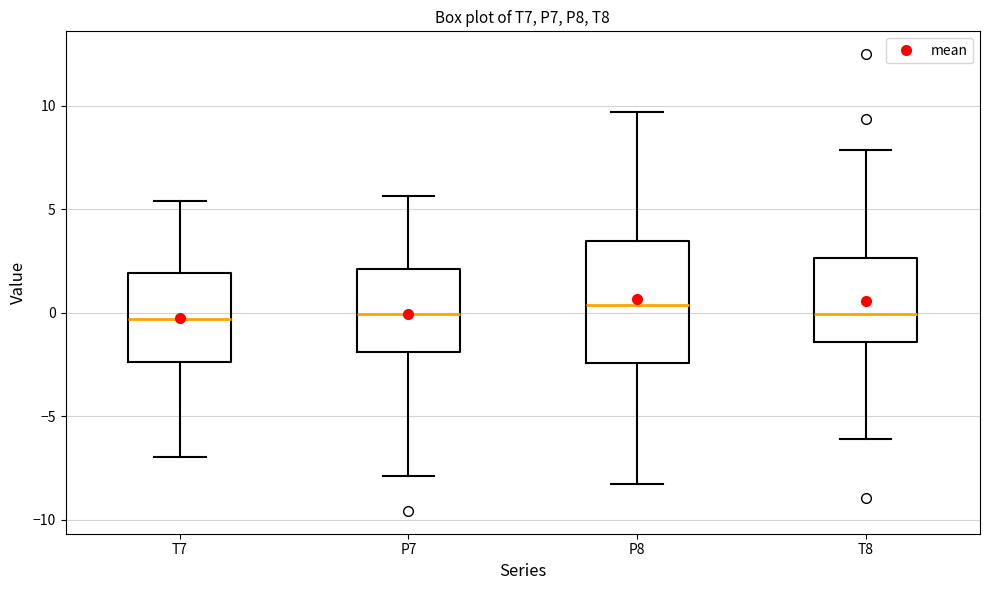

Where is the lower edge of the box for P8 on the y-axis? The values are not printed on the chart, so give them approximately, as read against the axis.

-2.5